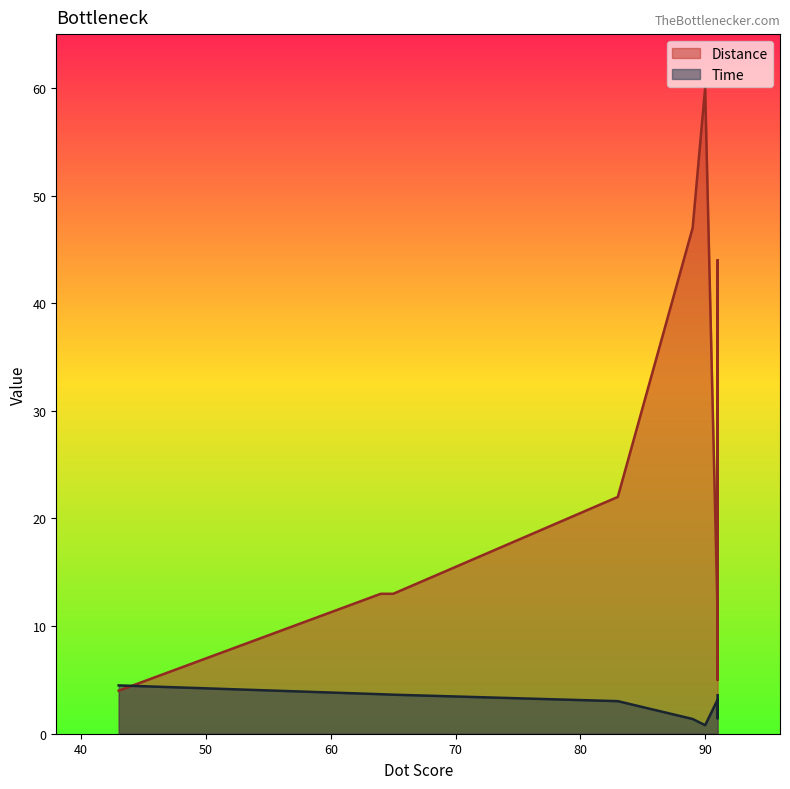

What is the maximum value for Time?

4.5